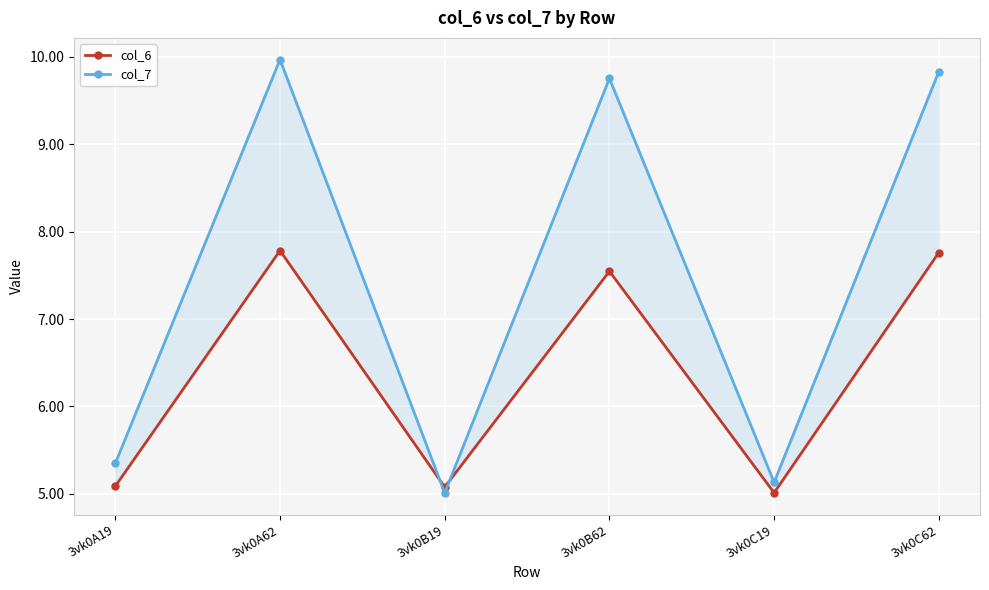

Reading left to right, what are all the values shown in this chart?

col_6: 3vk0A19=5.1	3vk0A62=7.8	3vk0B19=5.1	3vk0B62=7.5	3vk0C19=5.0	3vk0C62=7.8
col_7: 3vk0A19=5.3	3vk0A62=10.0	3vk0B19=5.0	3vk0B62=9.8	3vk0C19=5.1	3vk0C62=9.8